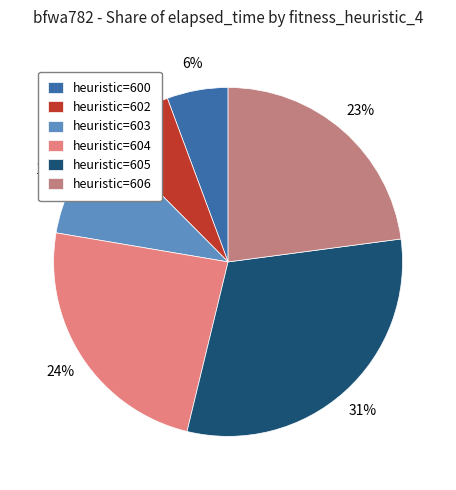

How many segments does this pie chart have?

6